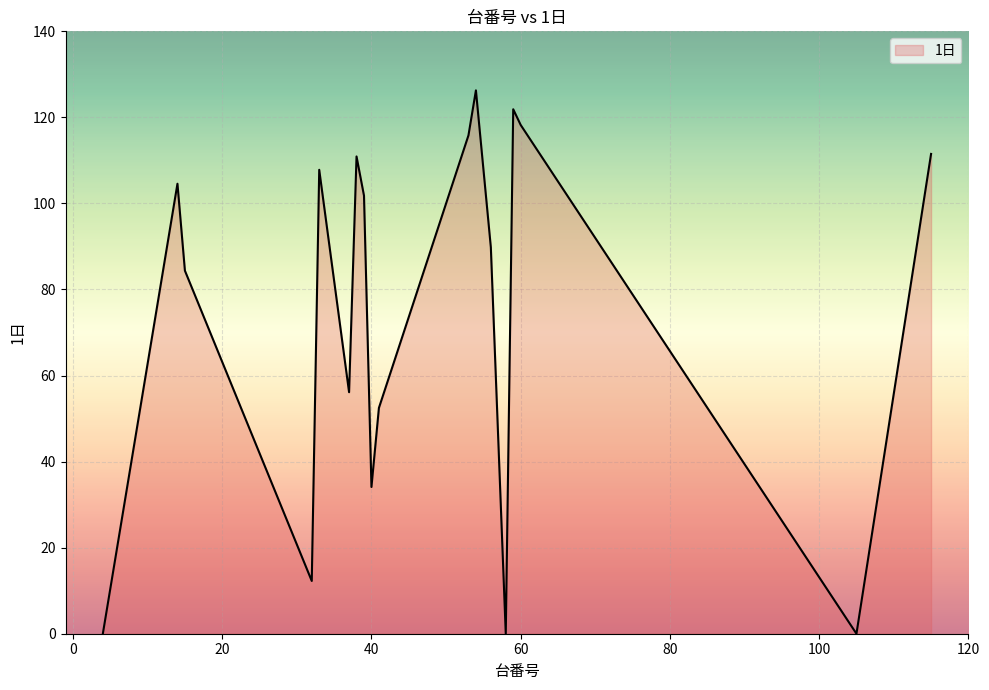

What is the difference between the maximum and minimum values?

126.3